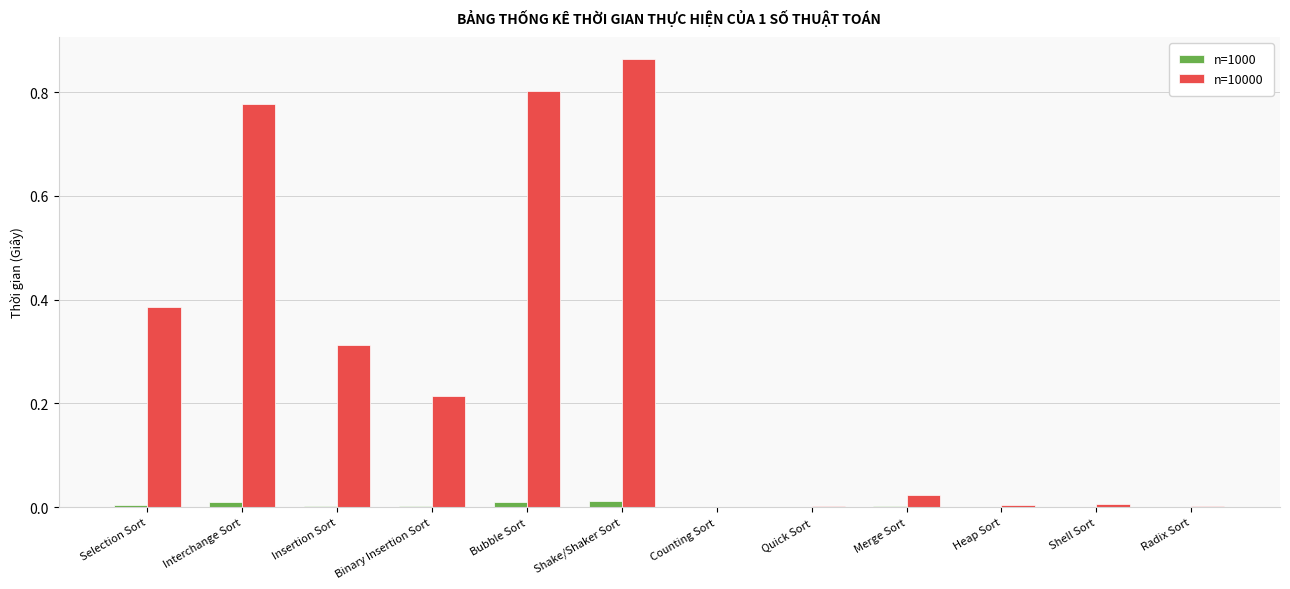

At which category does the chart reach its peak across all series?

Shake/Shaker Sort